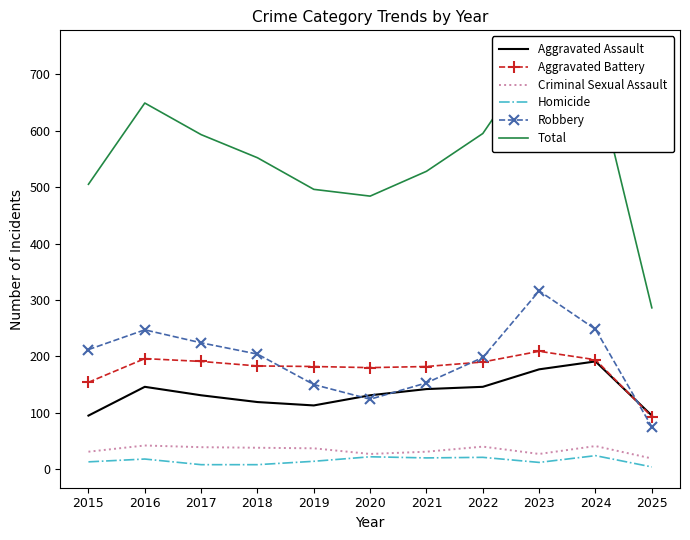

The value of Criminal Sexual Assault at 2021 is 9. True or false?

False